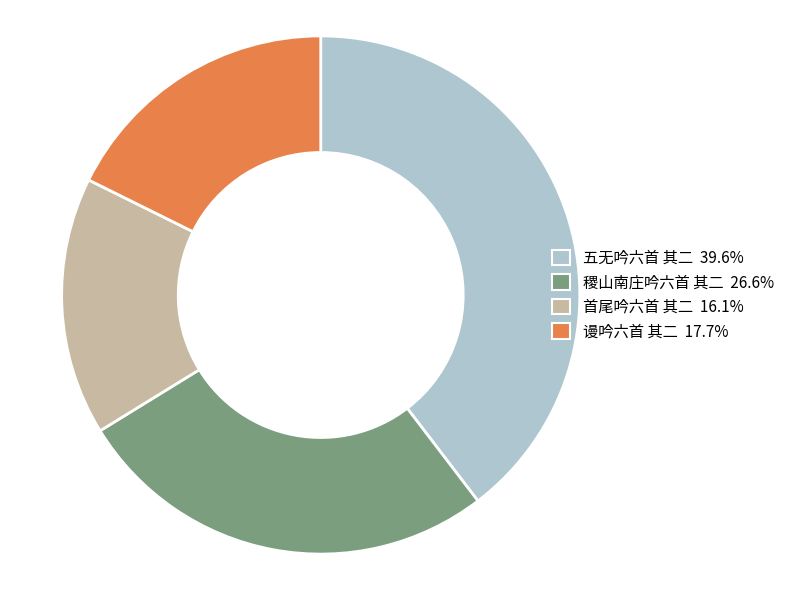

Which has a higher value, 首尾吟六首 其二 or 稷山南庄吟六首 其二?

稷山南庄吟六首 其二